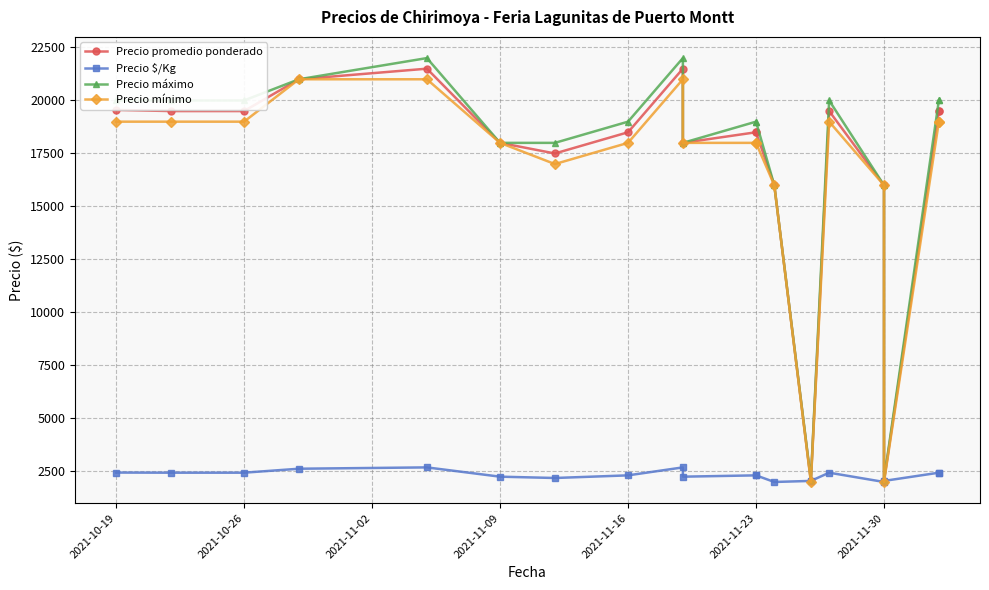

What is the smallest value displayed?

2000